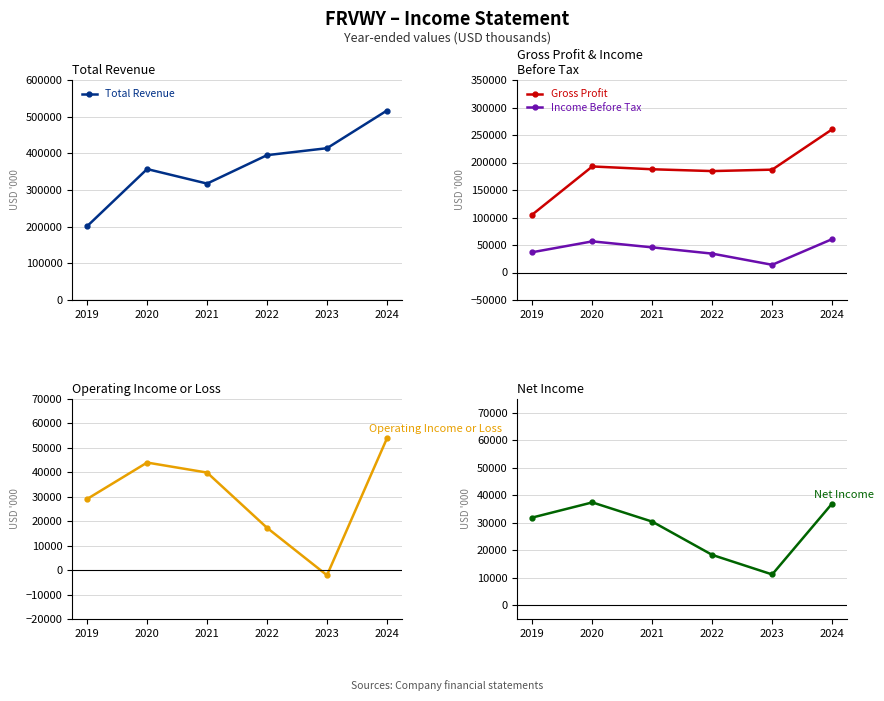

What is the greatest value displayed?

516700